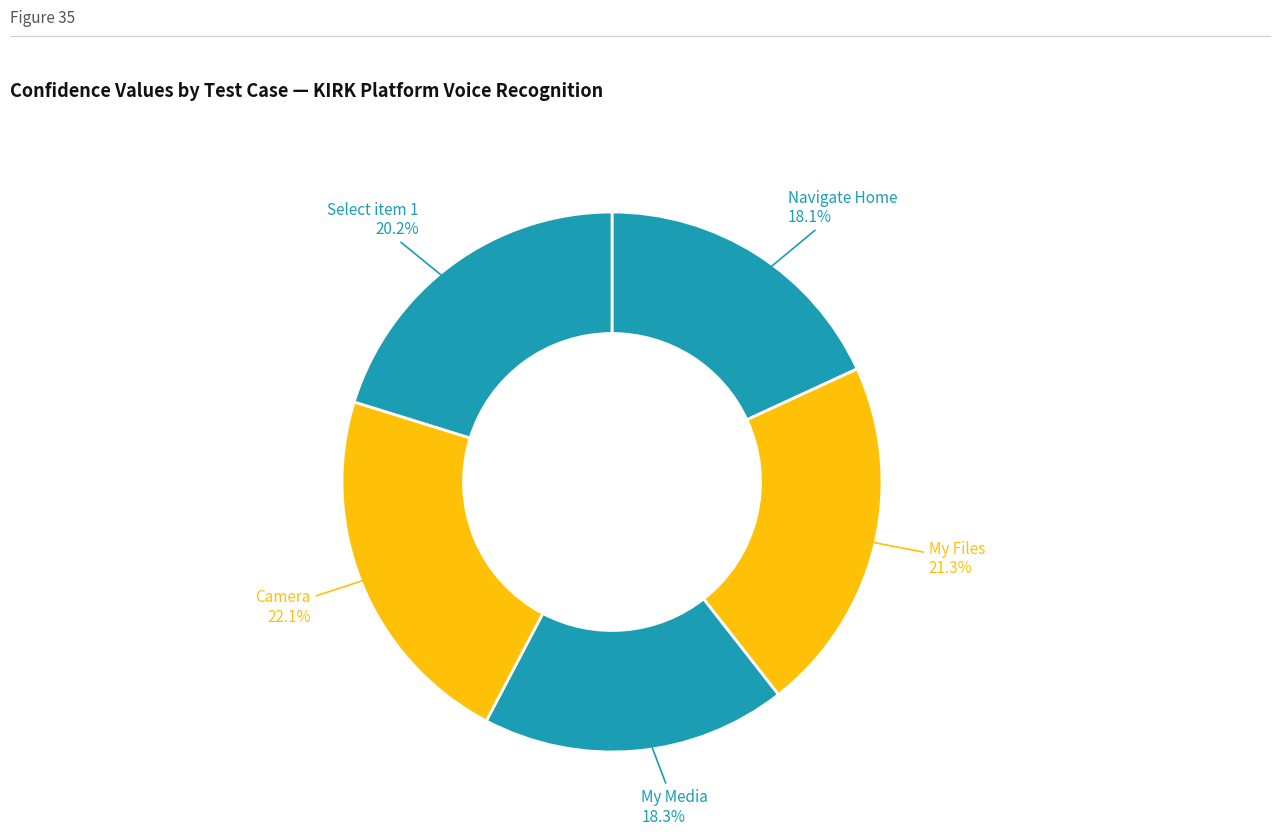

How many segments does this pie chart have?

5